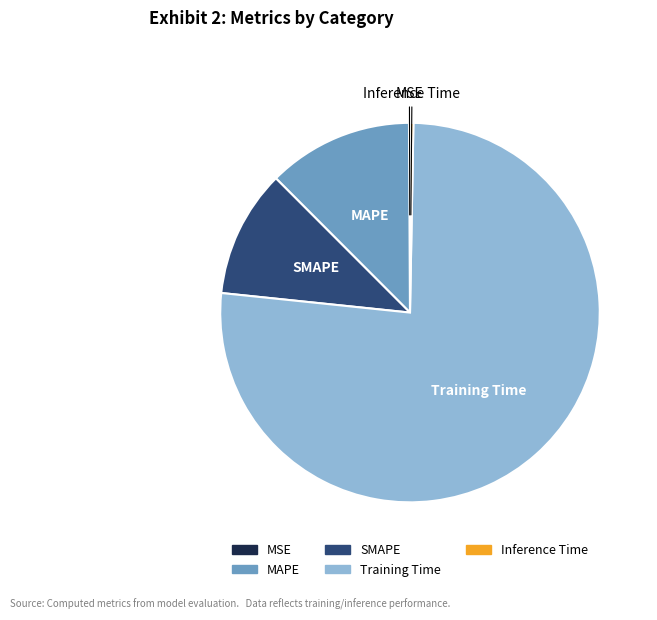

What is the largest slice in the pie chart?

Training Time